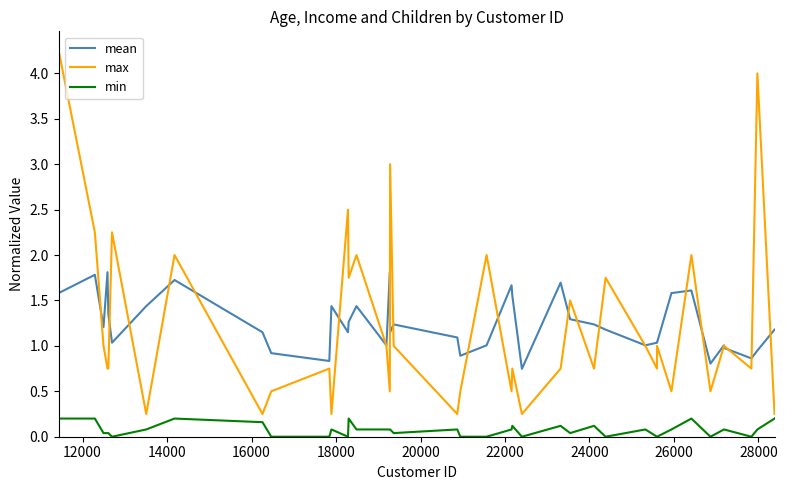

List the series in order of their peak value, lowest first.

min, mean, max